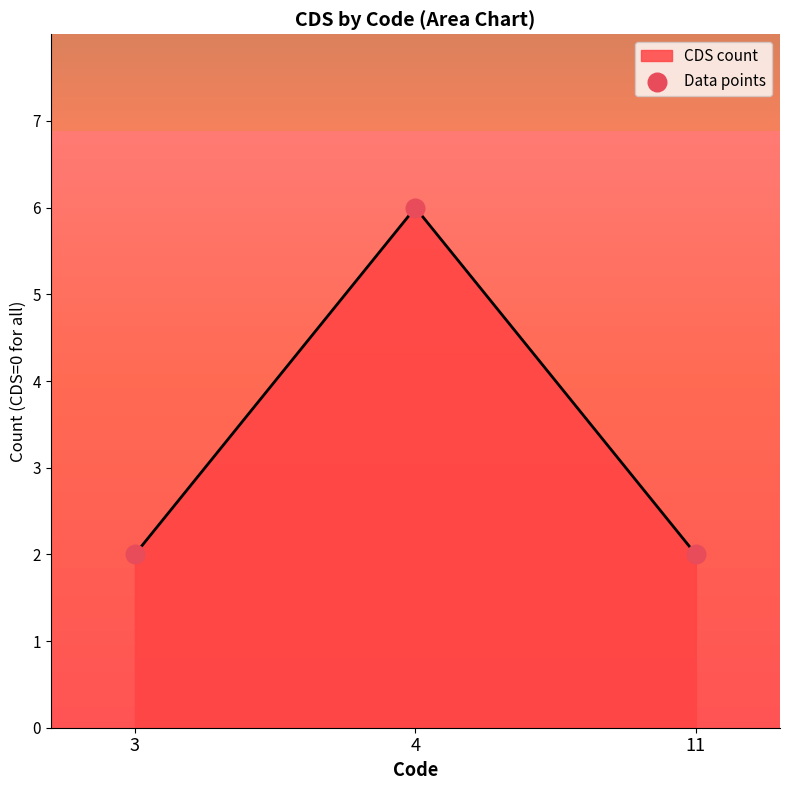

Approximately how many times larger is the value at 3 compared to 4?

0.3